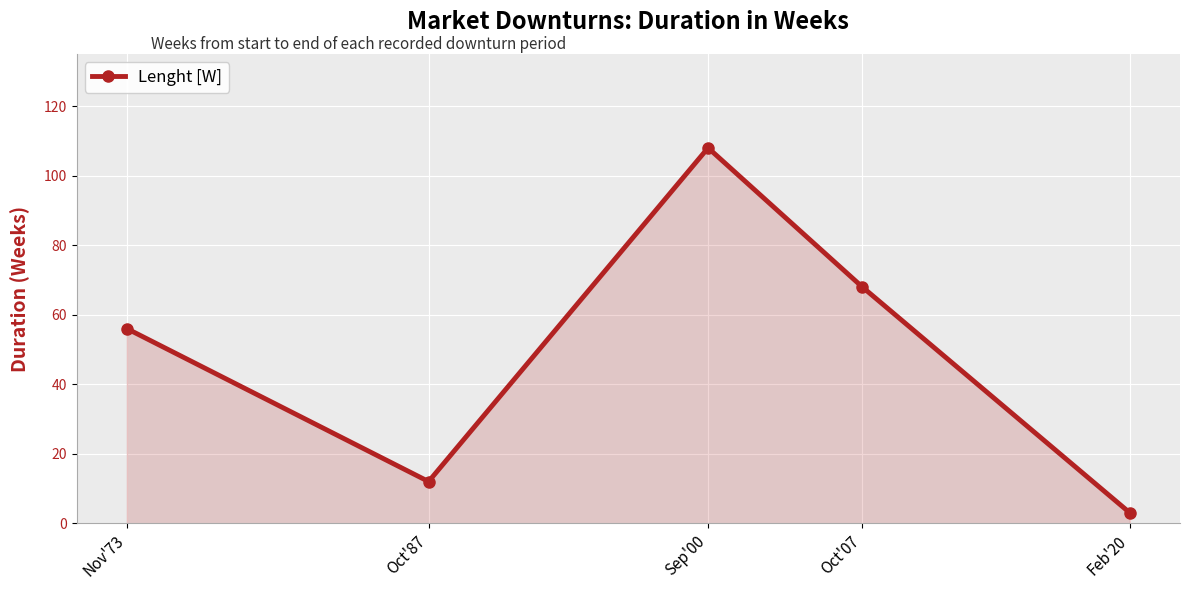

Approximately how many times larger is the value at Oct'87 compared to Oct'07?

0.2